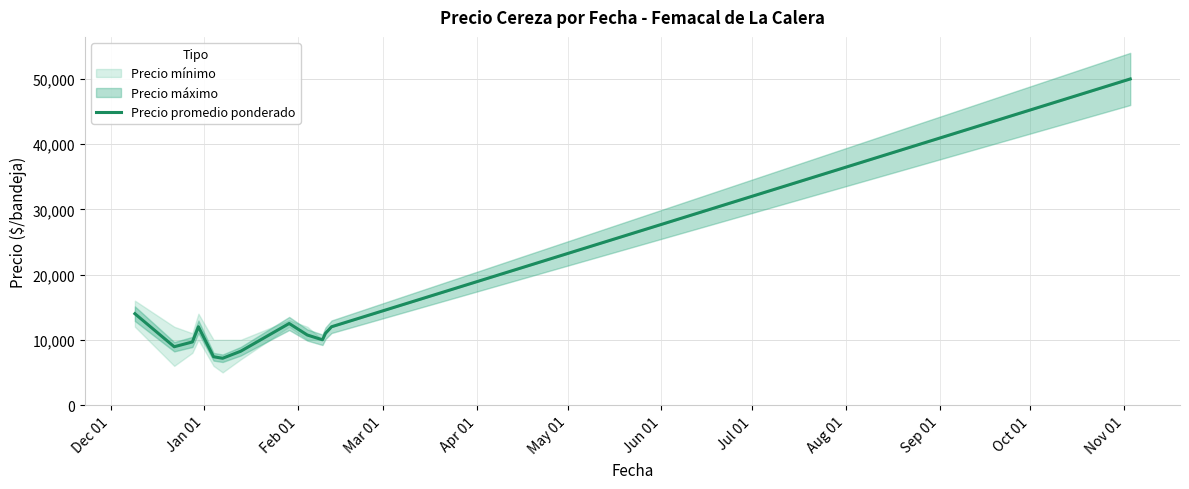

What is the highest value of the Precio promedio ponderado series?

50000